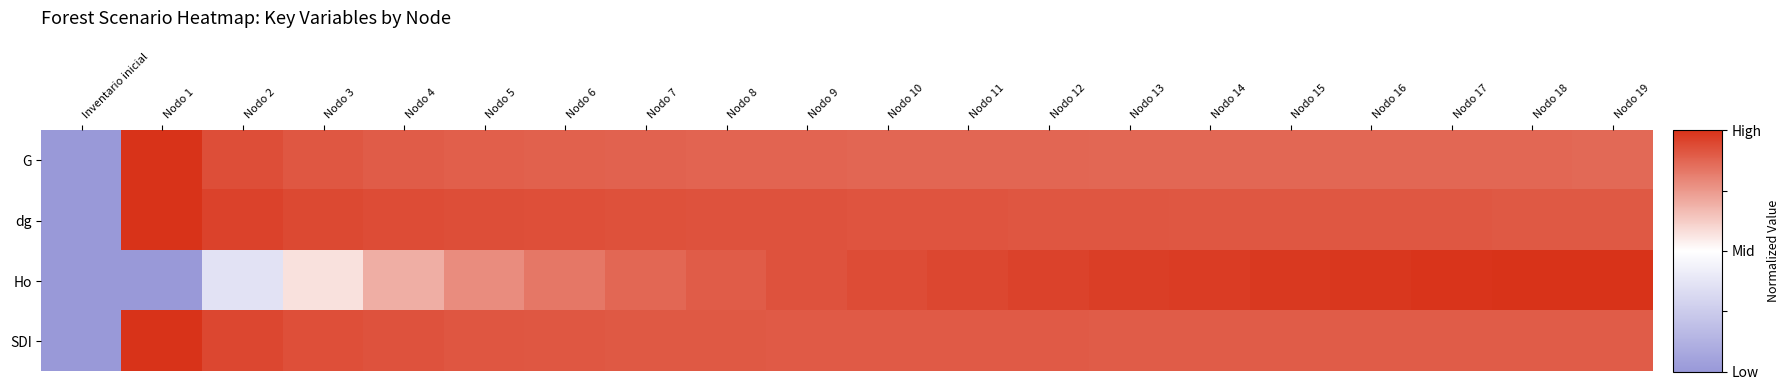

Count the number of data series in this chart.

4